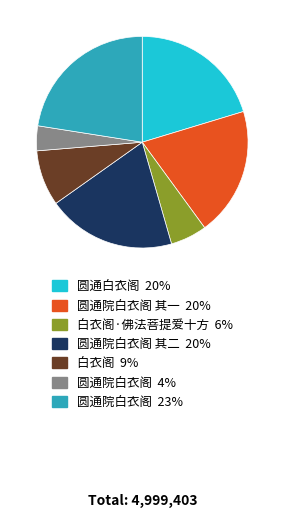

How many segments does this pie chart have?

7